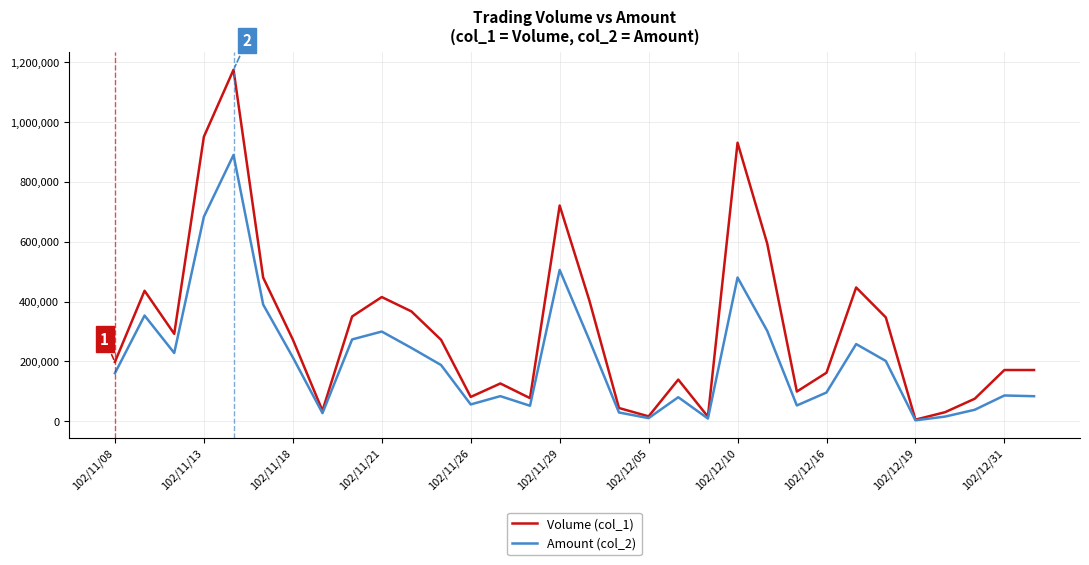

Which series has the widest spread of values?

Volume (col_1)